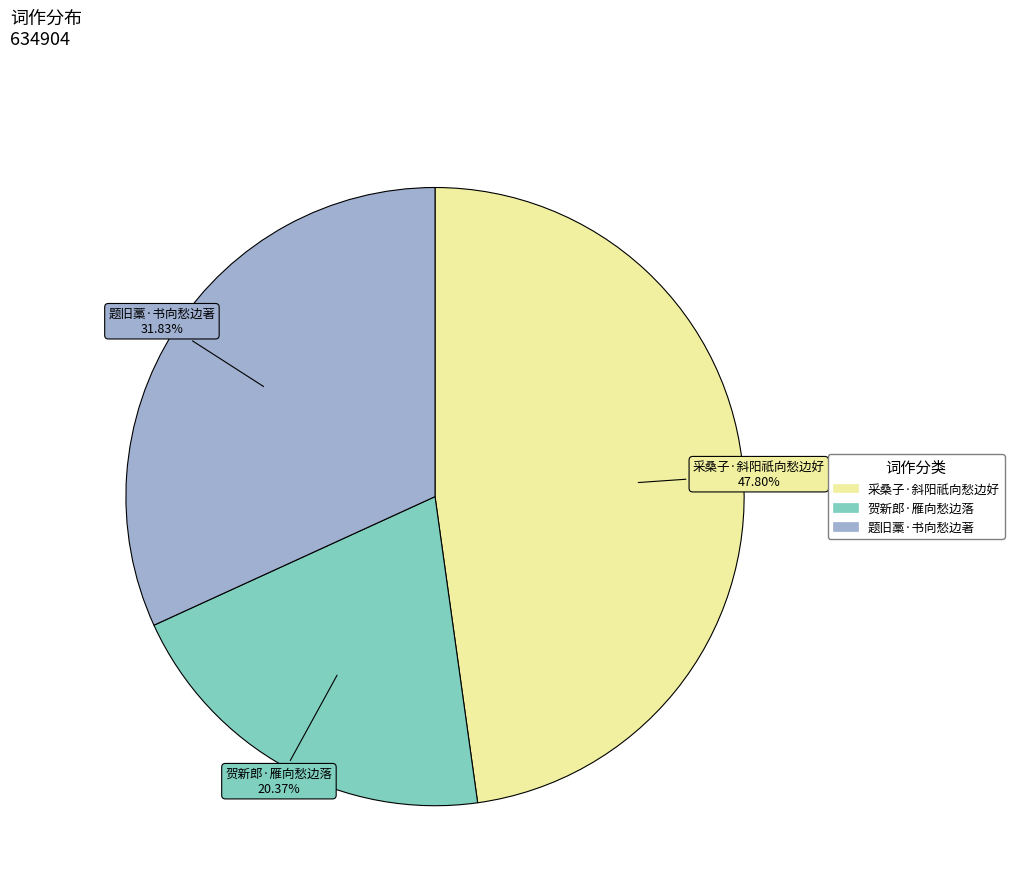

Rank the categories by value from highest to lowest.

采桑子·斜阳祇向愁边好, 题旧藁·书向愁边著, 贺新郎·雁向愁边落